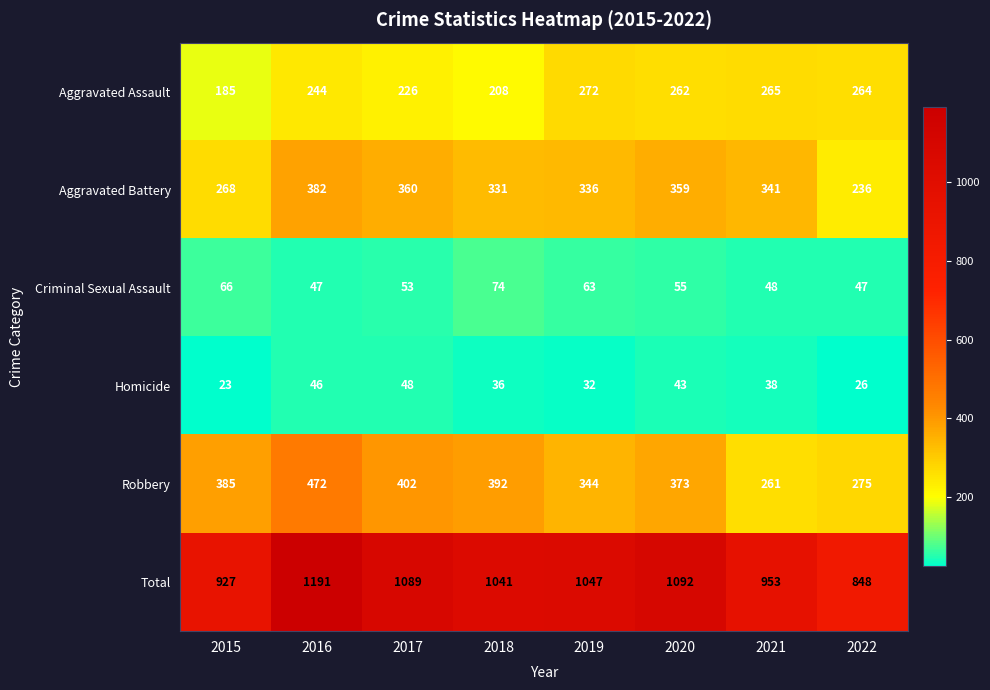

At which label does Aggravated Battery reach its minimum?

2022